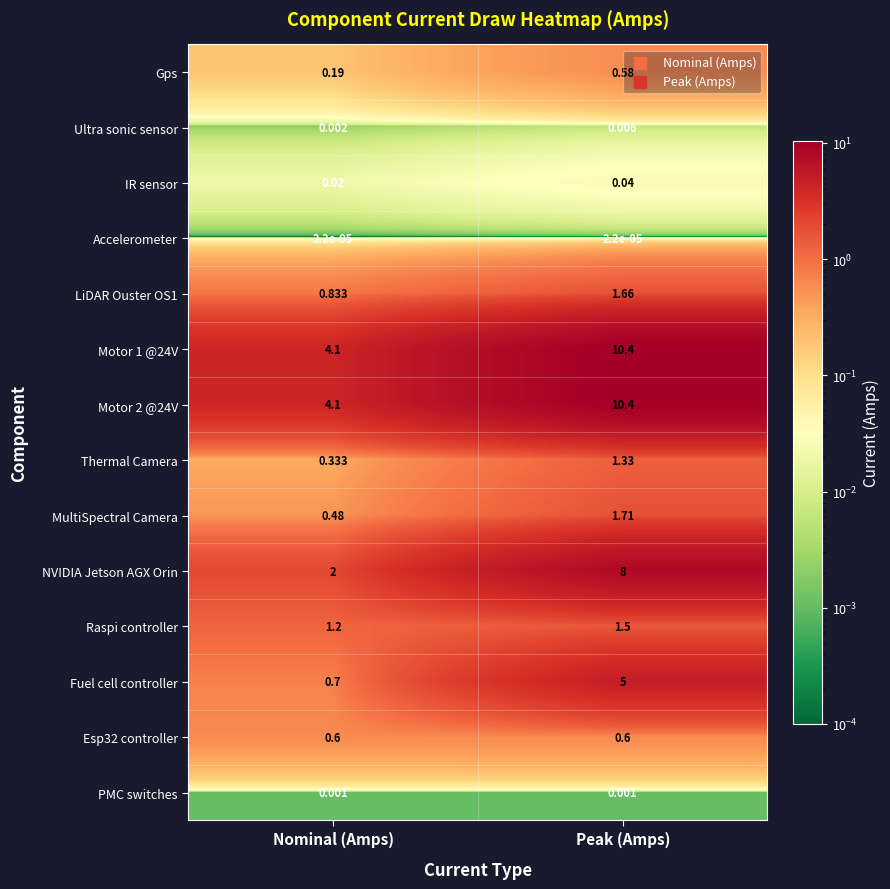

Which category has the highest value in the Motor 2 @24V series?

Peak (Amps)